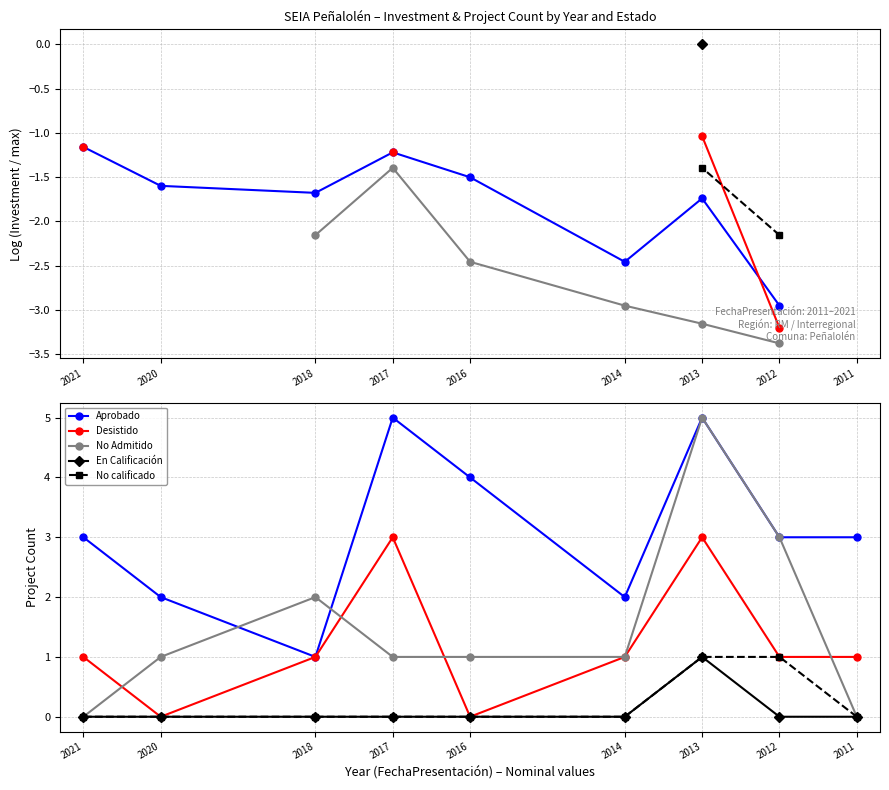

Reading left to right, what are all the values shown in this chart?

Aprobado: 2011=3	2012=3	2013=5	2014=2	2016=4	2017=5	2018=1	2020=2	2021=3
Desistido: 2011=1	2012=1	2013=3	2014=1	2016=0	2017=3	2018=1	2020=0	2021=1
No Admitido: 2011=0	2012=3	2013=5	2014=1	2016=1	2017=1	2018=2	2020=1	2021=0
En Calificación: 2011=0	2012=0	2013=1	2014=0	2016=0	2017=0	2018=0	2020=0	2021=0
No calificado: 2011=0	2012=1	2013=1	2014=0	2016=0	2017=0	2018=0	2020=0	2021=0